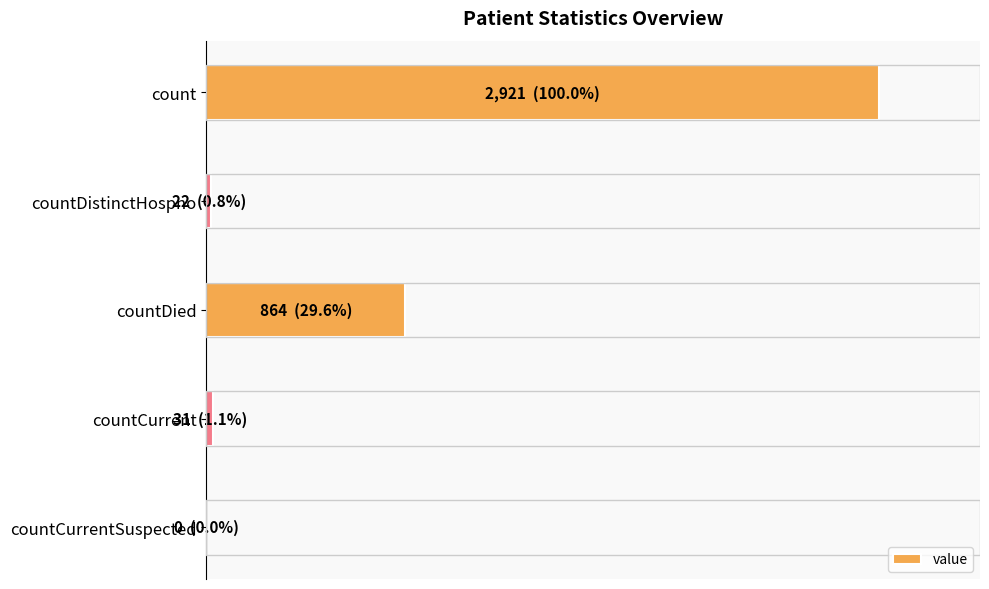

What is the sum of all values?

3838